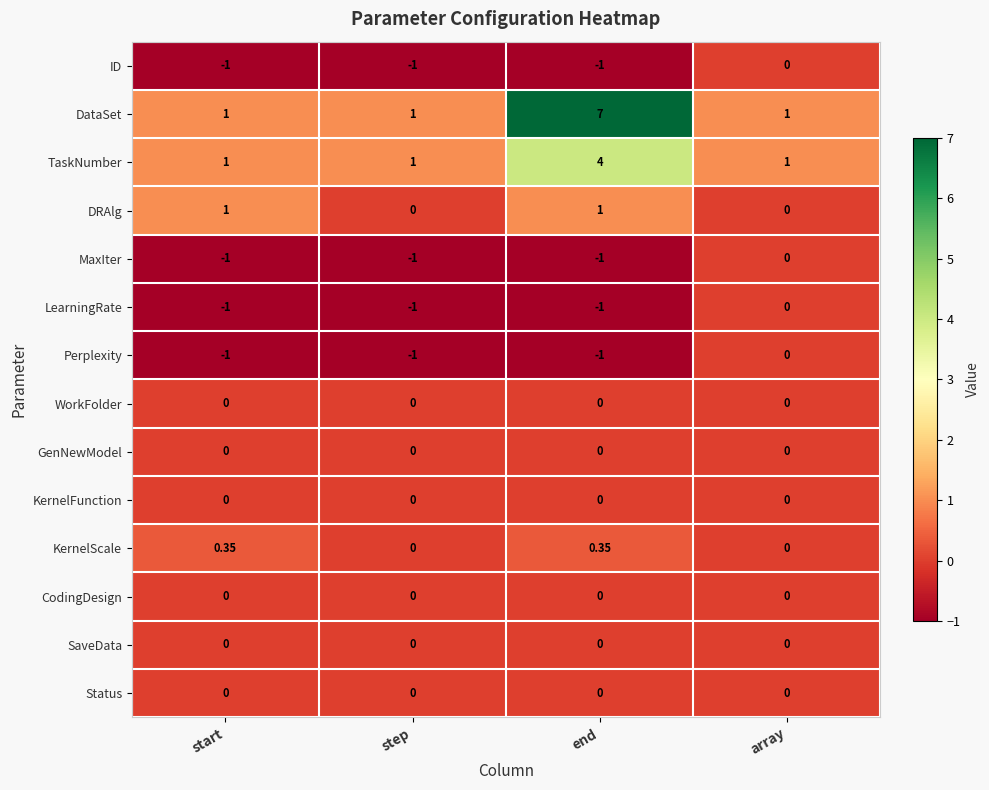

Is the value of Perplexity at step greater than the value of DataSet at start?

No